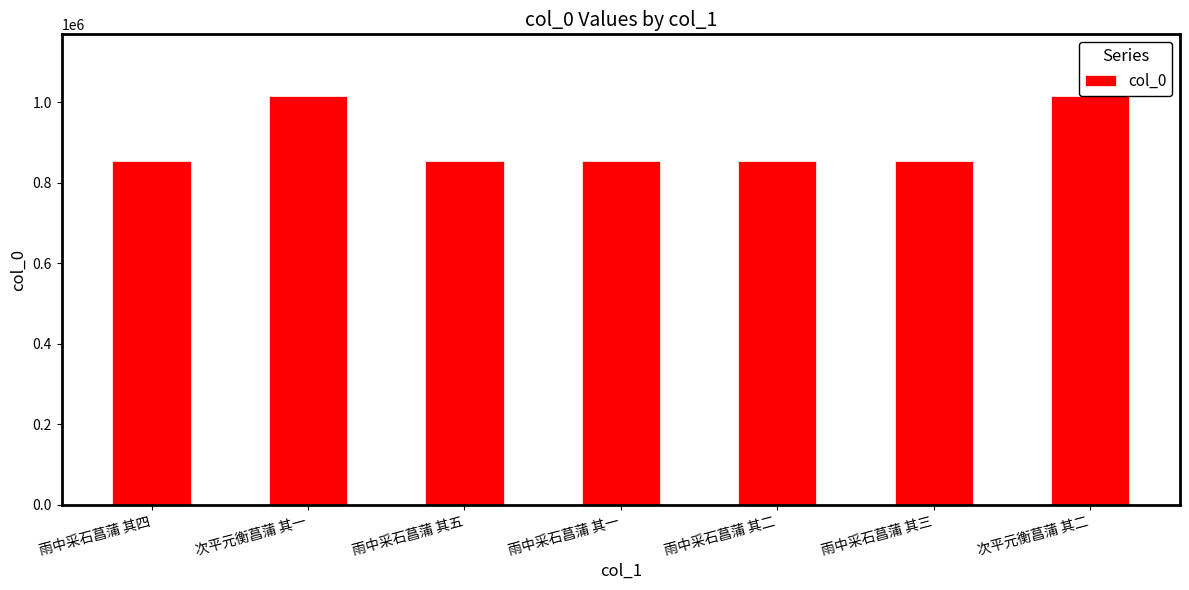

What position from the right is 次平元衡菖蒲 其一?

6